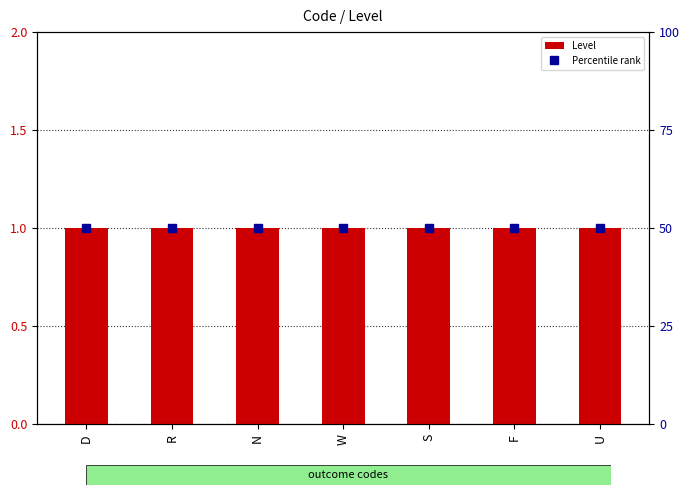

The Percentile rank series shows 50 at D. True or false?

True